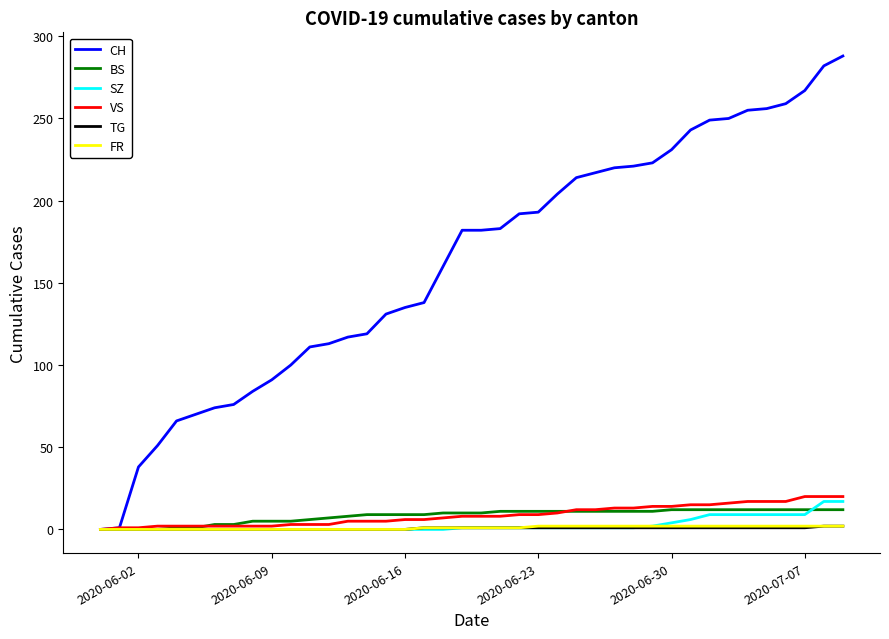

Which series has the largest total across all categories?

CH